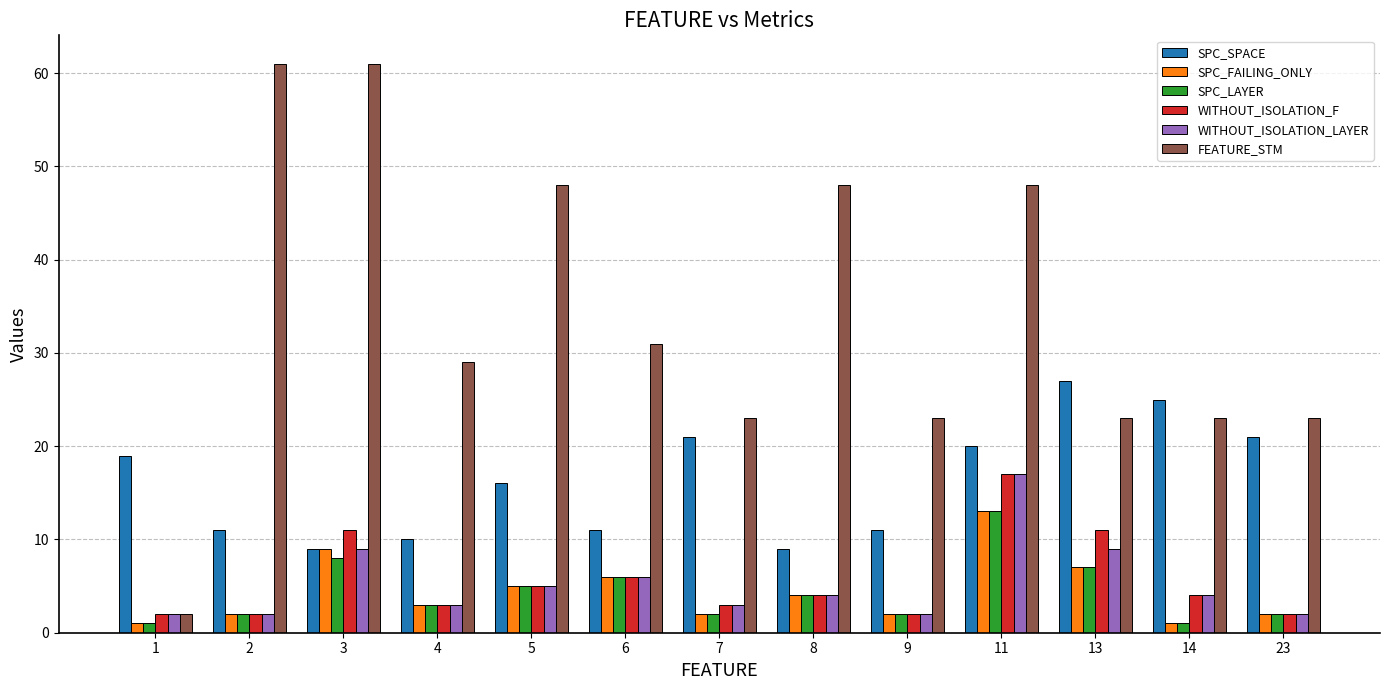

Count the number of data series in this chart.

6